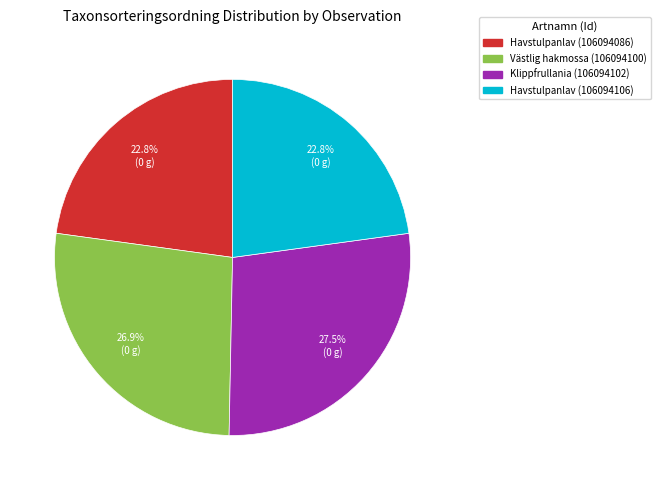

What is the smallest slice in the pie chart?

Havstulpanlav (106094086)